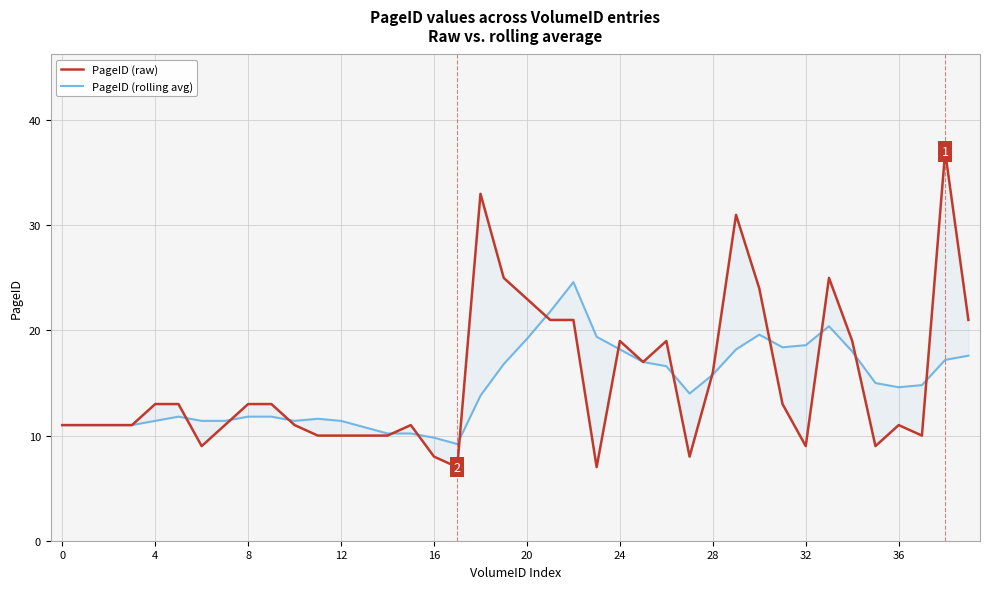

Rank the series by their average value, from lowest to highest.

PageID (rolling avg), PageID (raw)